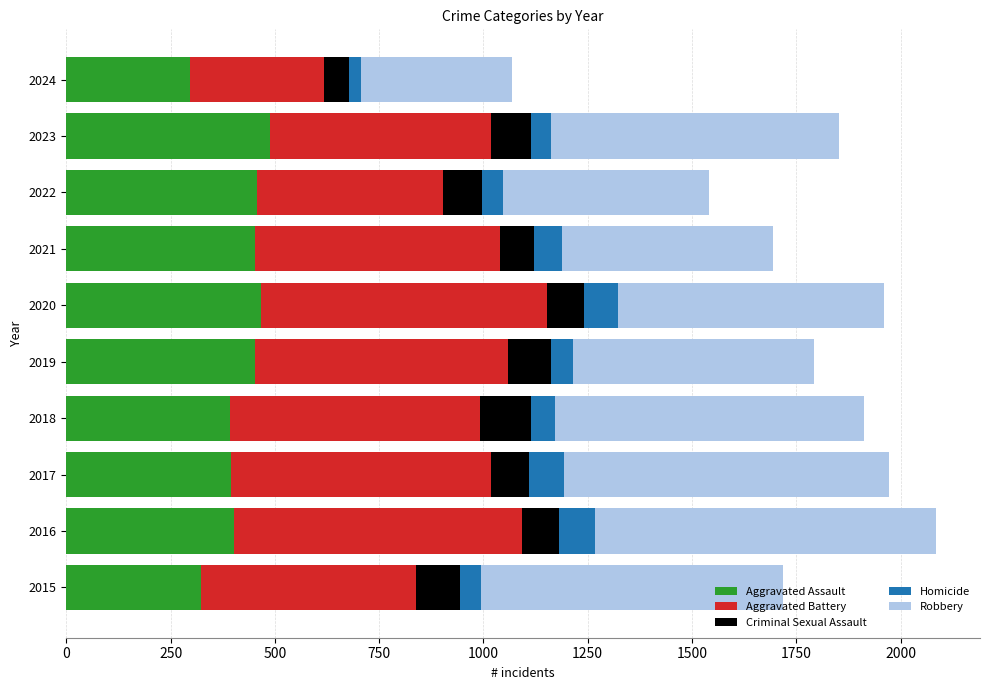

What is the difference between the maximum and minimum values in the Aggravated Assault series?

192